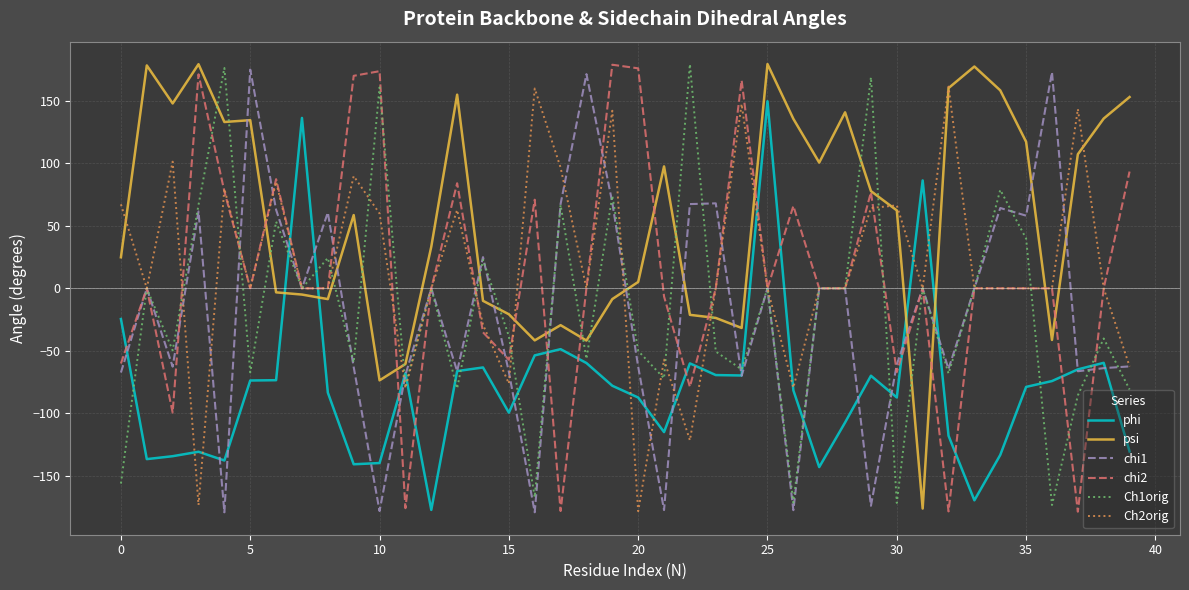

True or false: chi1 has more than 1 interior local peaks.

True